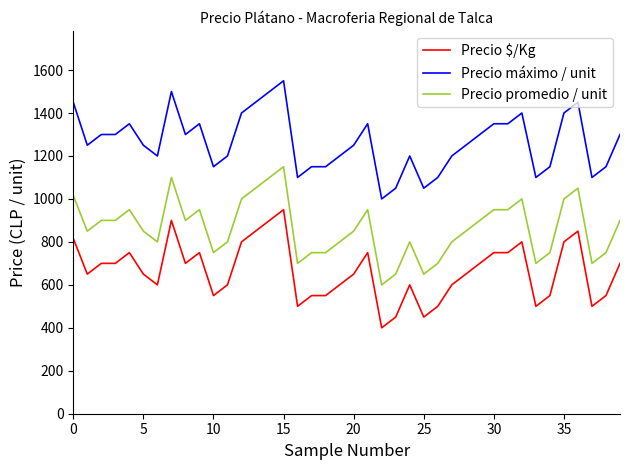

What is the maximum value shown in the chart?

1550.0